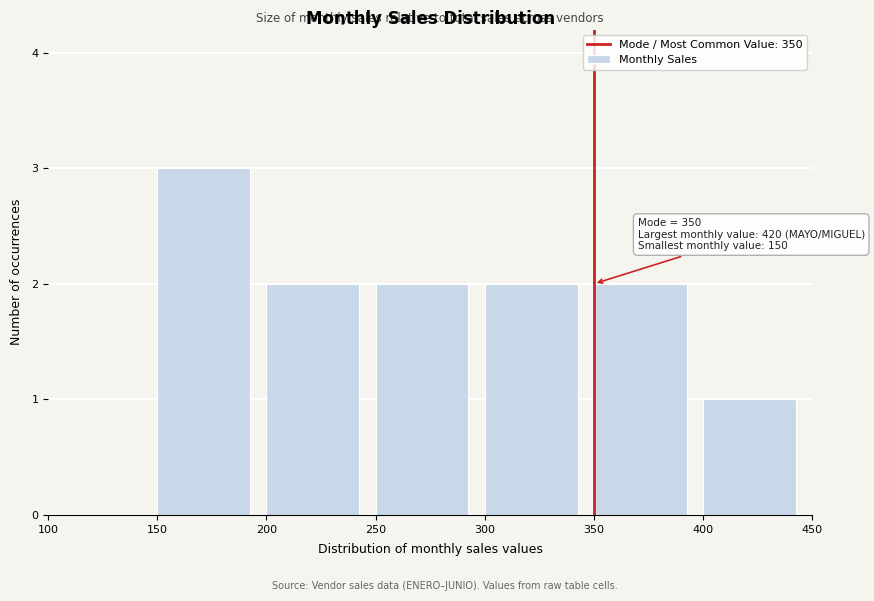

Which range on the x-axis has the tallest bar?

150 to 200